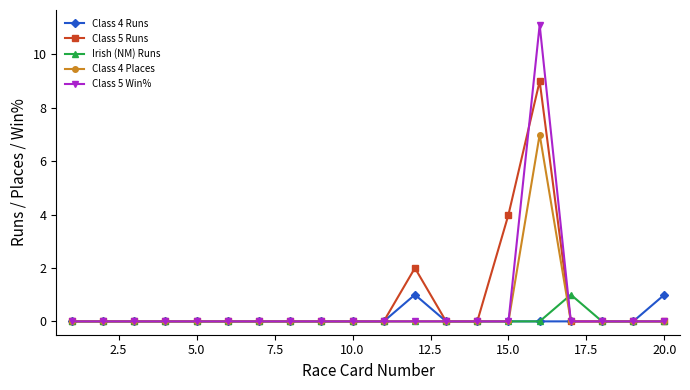

How many lines are shown in the chart?

5